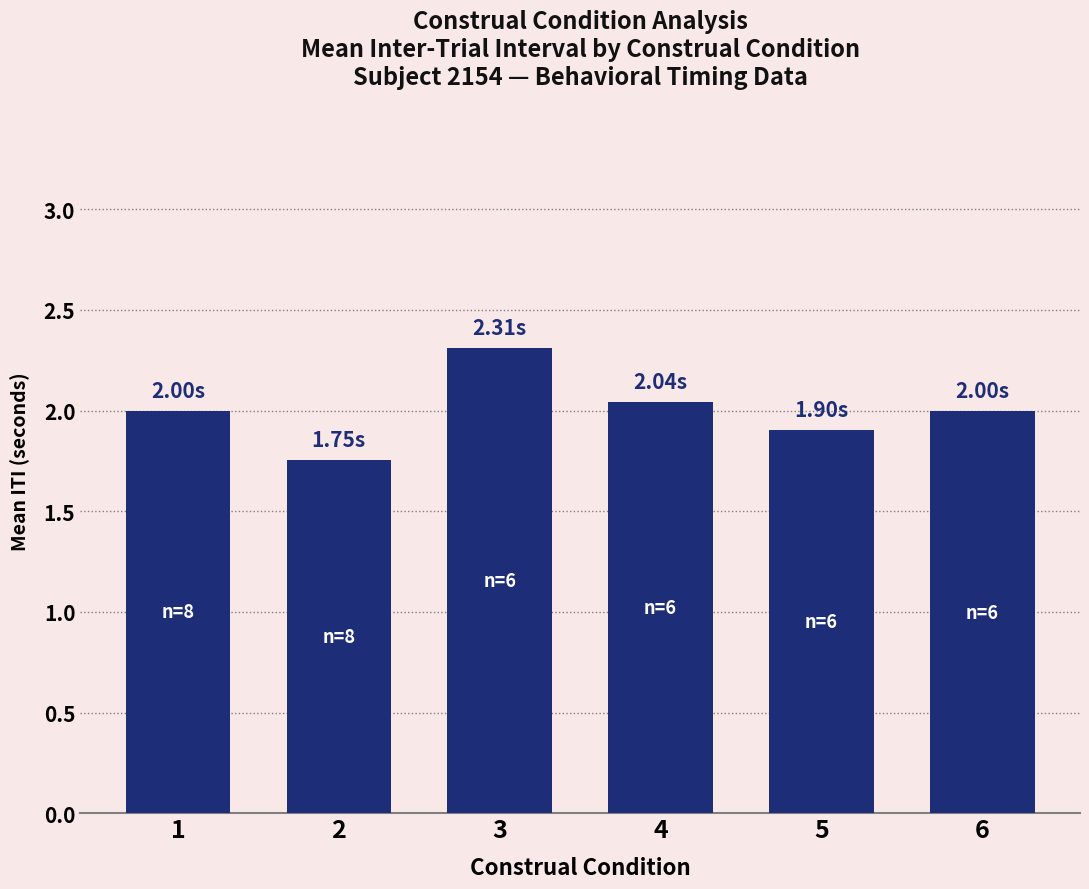

Are the bars horizontal?

No